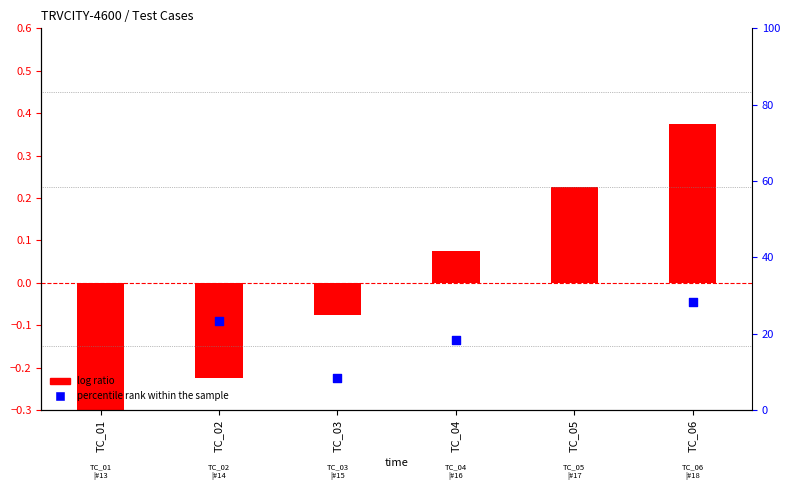

Which series contains the highest Y value?

log ratio